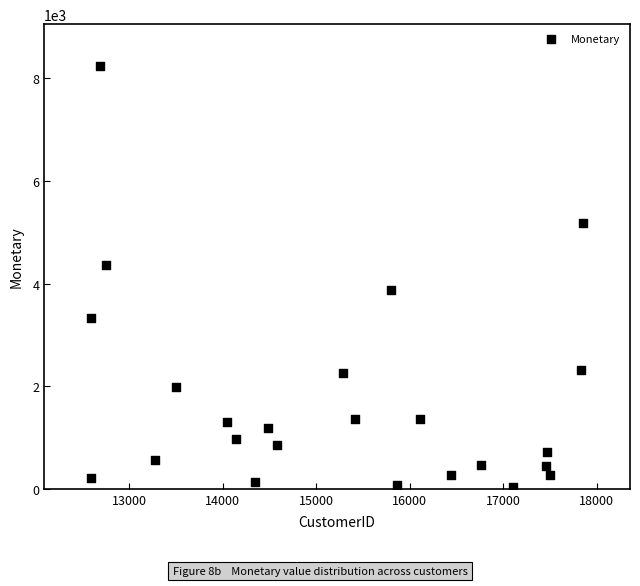

What is the range of X values (max minus min)?

5270